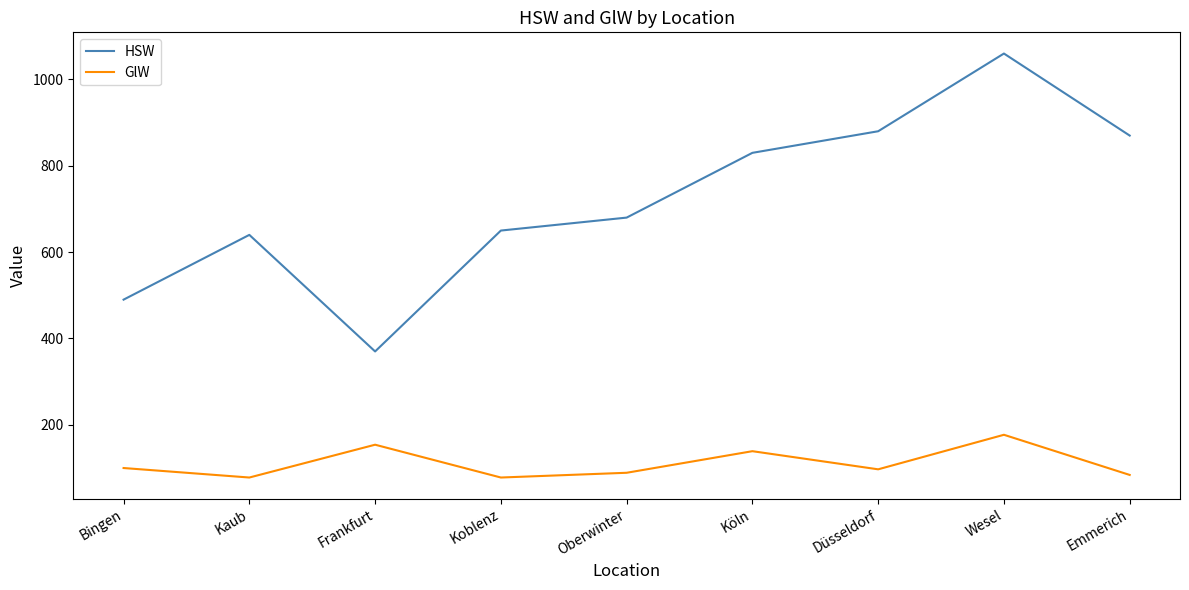

Where is the first local maximum for HSW?

Kaub